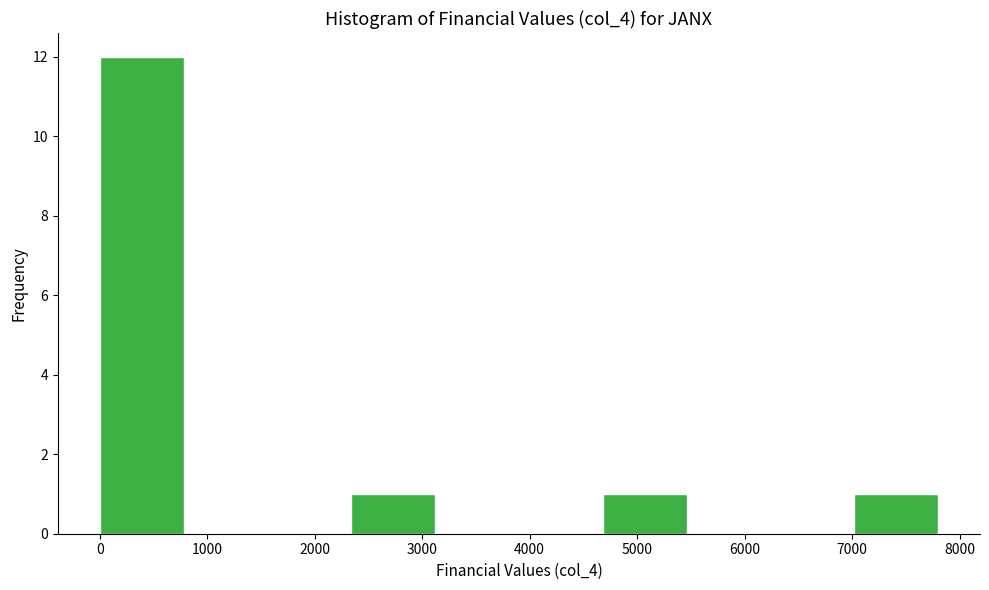

Reading left to right, list every bar in this chart as the range it spans on the x-axis followed by its height. Neither the bar edges nor the heights are printed on the chart, so give them approximately, as read against the axes.

0 to 780: 12
780 to 1560: 0
1560 to 2340: 0
2340 to 3120: 1
3120 to 3900: 0
3900 to 4680: 0
4680 to 5460: 1
5460 to 6240: 0
6240 to 7020: 0
7020 to 7800: 1